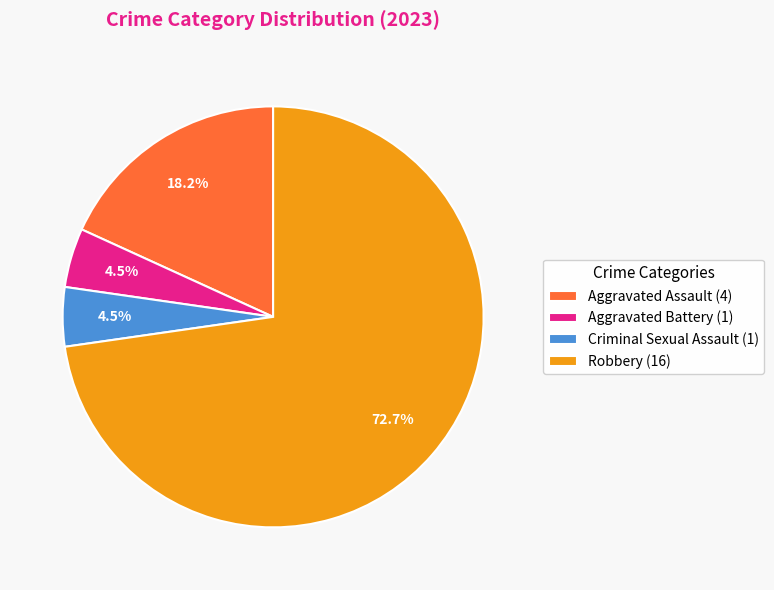

What is the largest slice in the pie chart?

Robbery